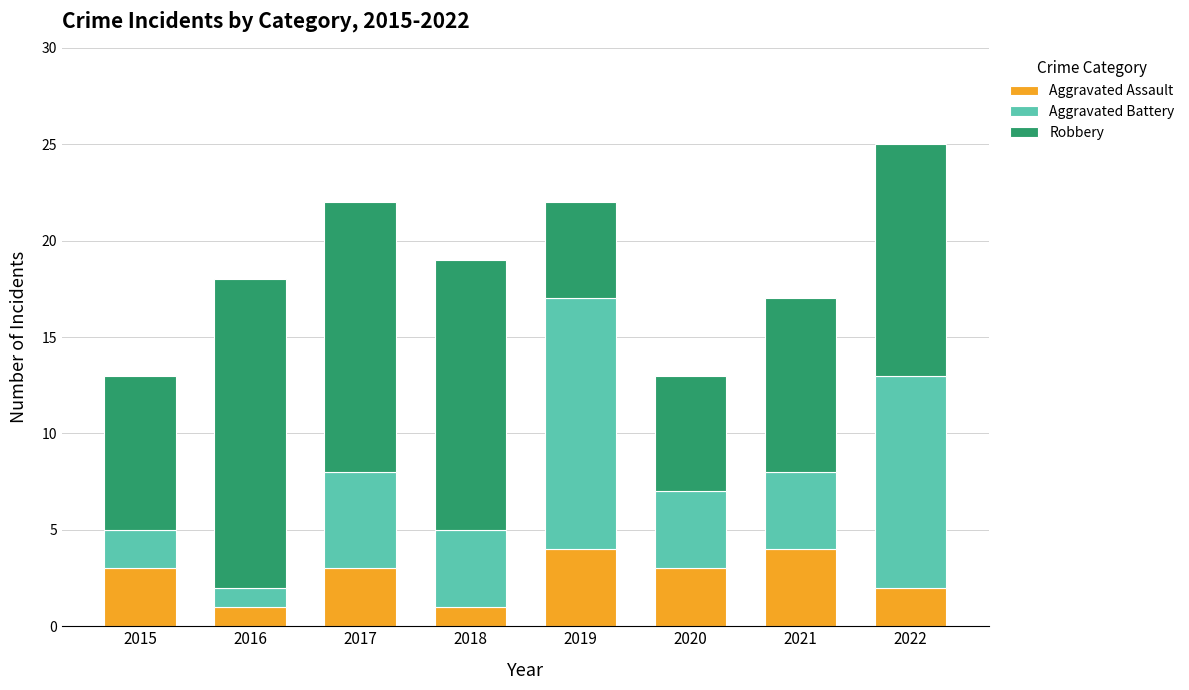

What is the value of the Aggravated Assault bar at the 8th from the left?

2